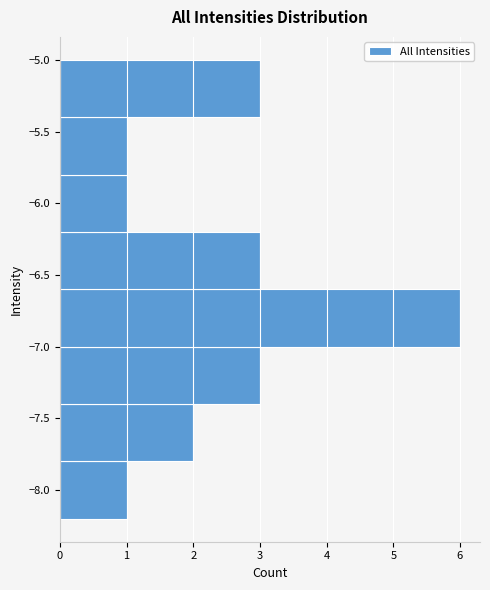

What is the length of the bar covering -7.8 to -7.4 on the y-axis? The values are not printed on the chart, so give them approximately, as read against the axis.

2